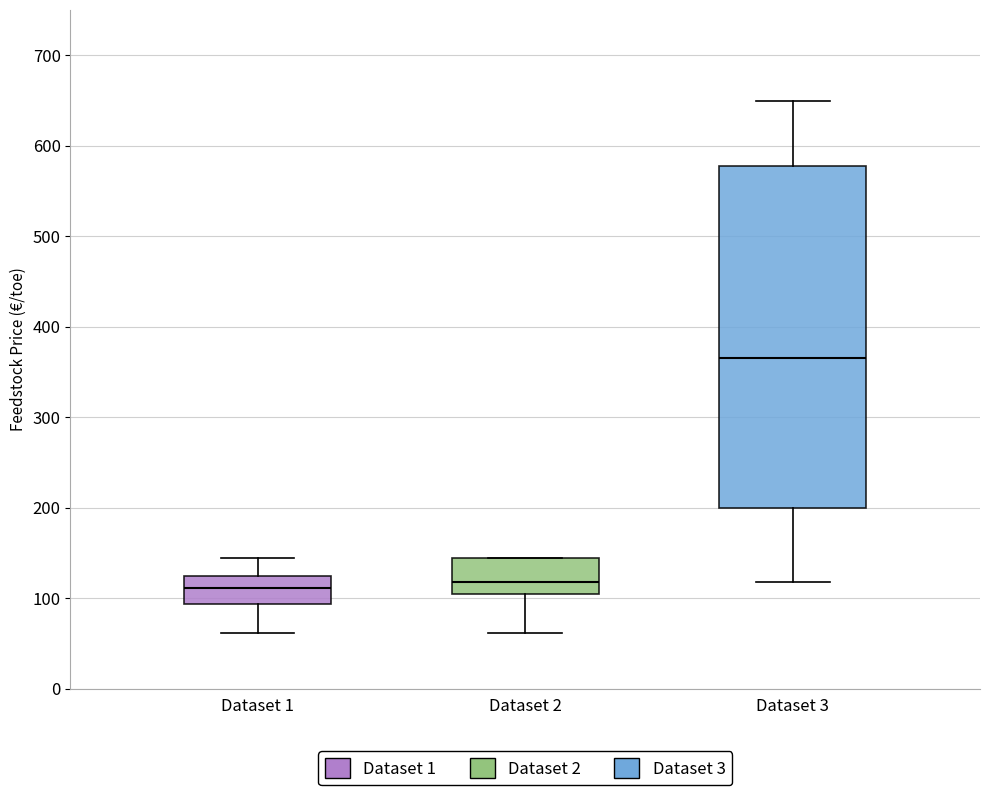

Reading left to right, transcribe this box plot: for each box, give where its median line is, the range the box spans, and where its two whiskers end, as read against the y-axis. The values are not printed on the chart, so give them approximately, as read against the axis.

Dataset 1: median 110, box 90 to 120, whiskers 60 to 140
Dataset 2: median 120, box 100 to 140, whiskers 60 to 140
Dataset 3: median 370, box 200 to 580, whiskers 120 to 650